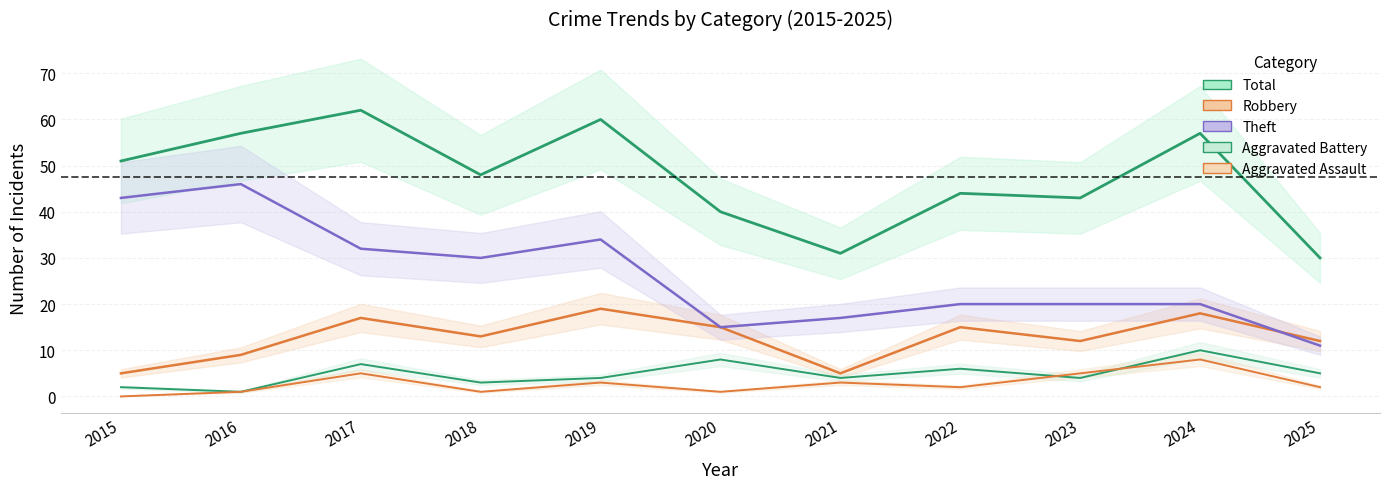

How many lines are shown in the chart?

5